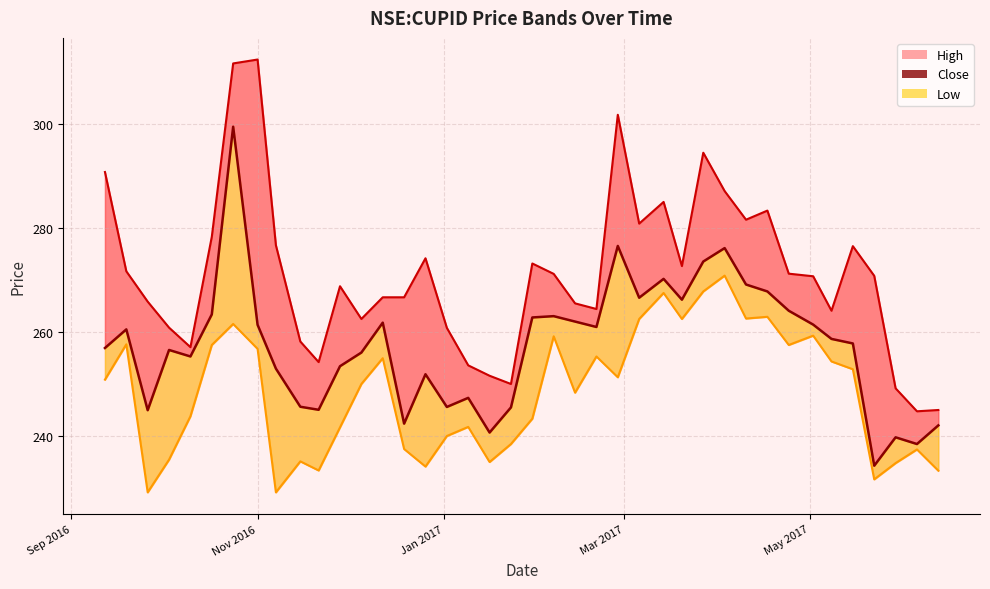

True or false: low_line and close_line intersect in this chart.

False